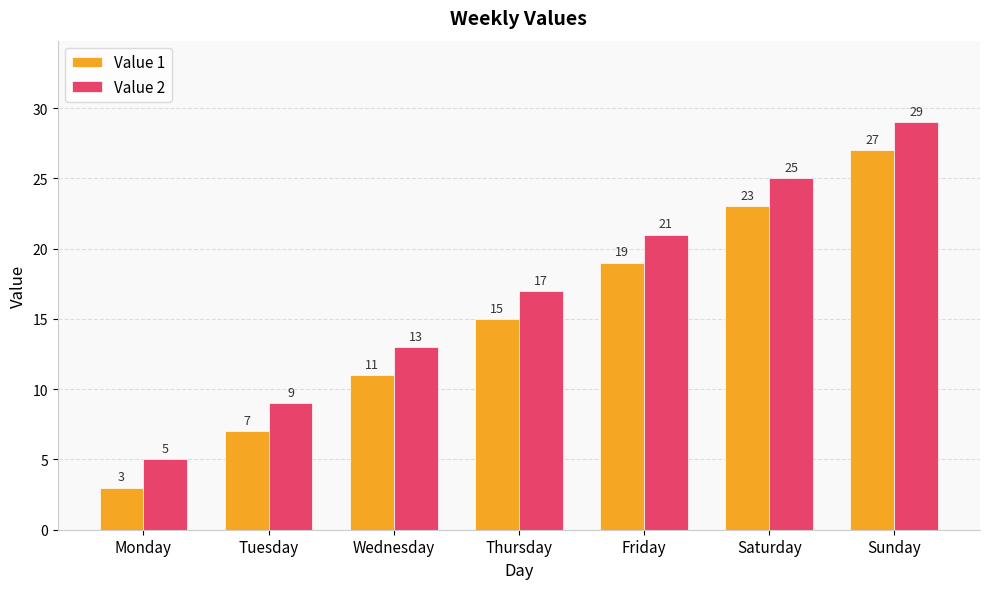

Are the bars grouped side by side (vs. stacked)?

Yes